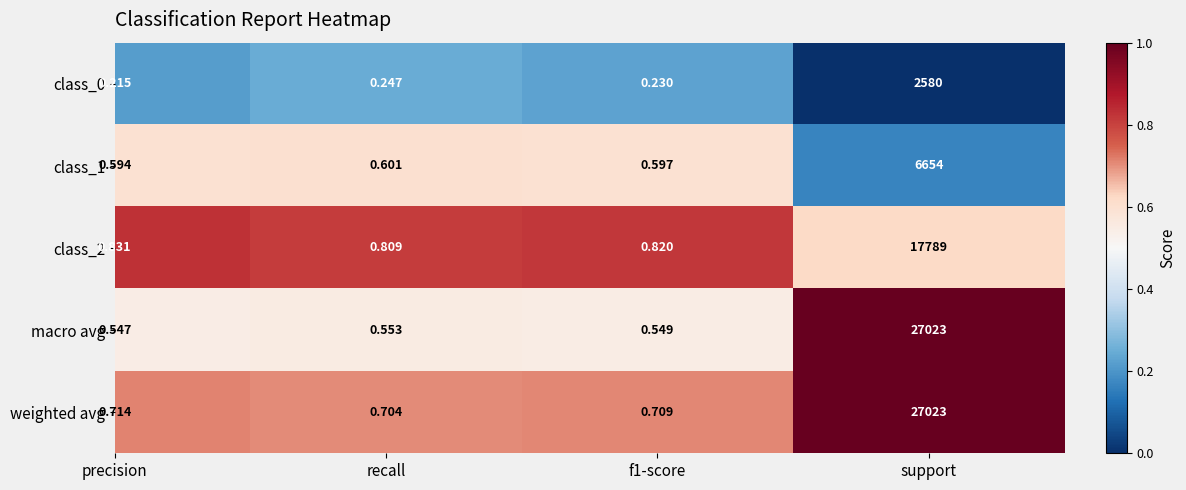

Which category has the lowest value in the class_0 series?

precision